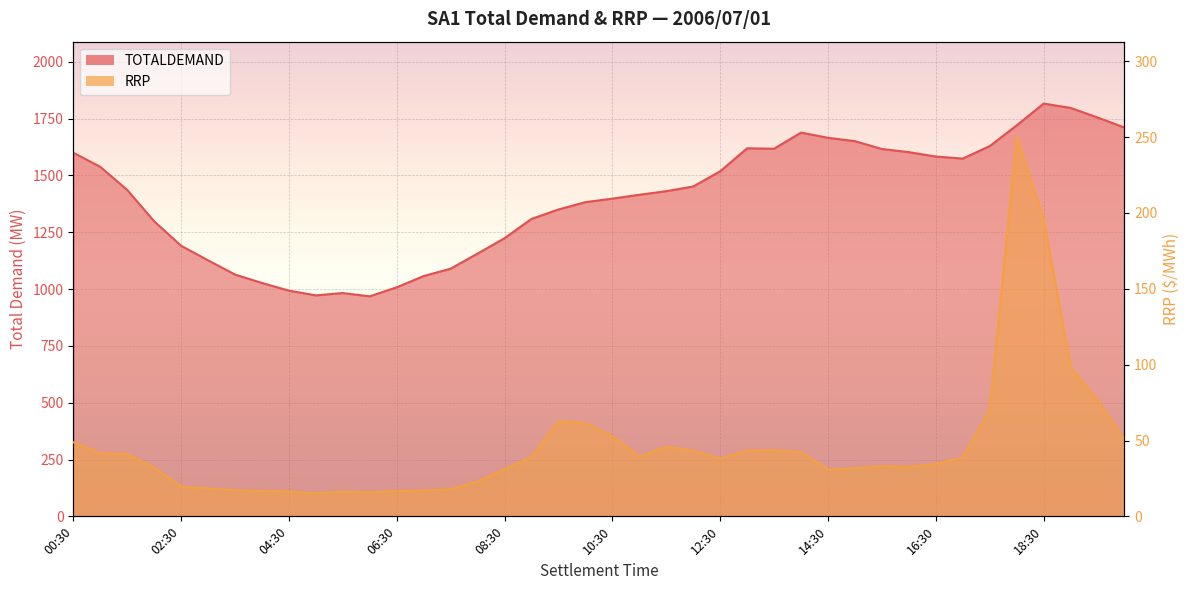

At which category is the sum across all series the highest?

18:30